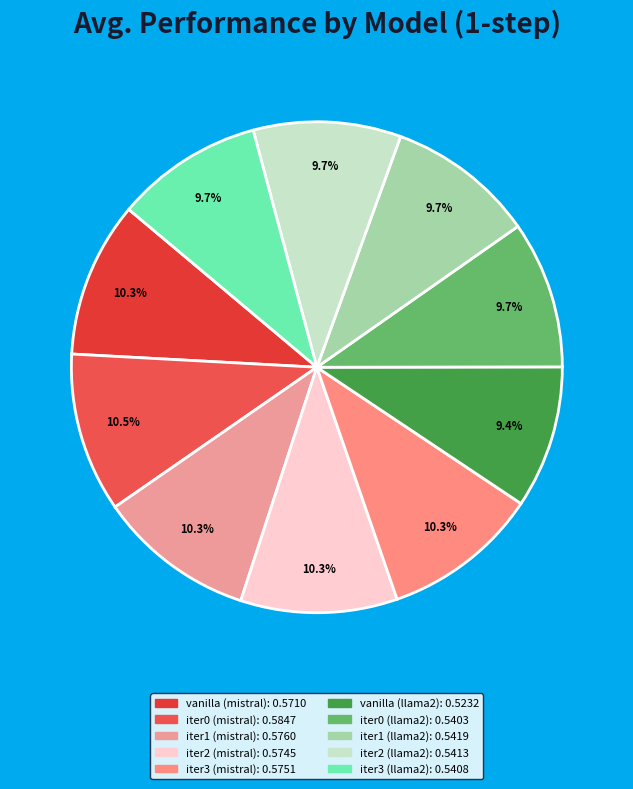

To the nearest percent, what is the difference between the iter2 (mistral) and iter0 (llama2) slice percentages?

1%